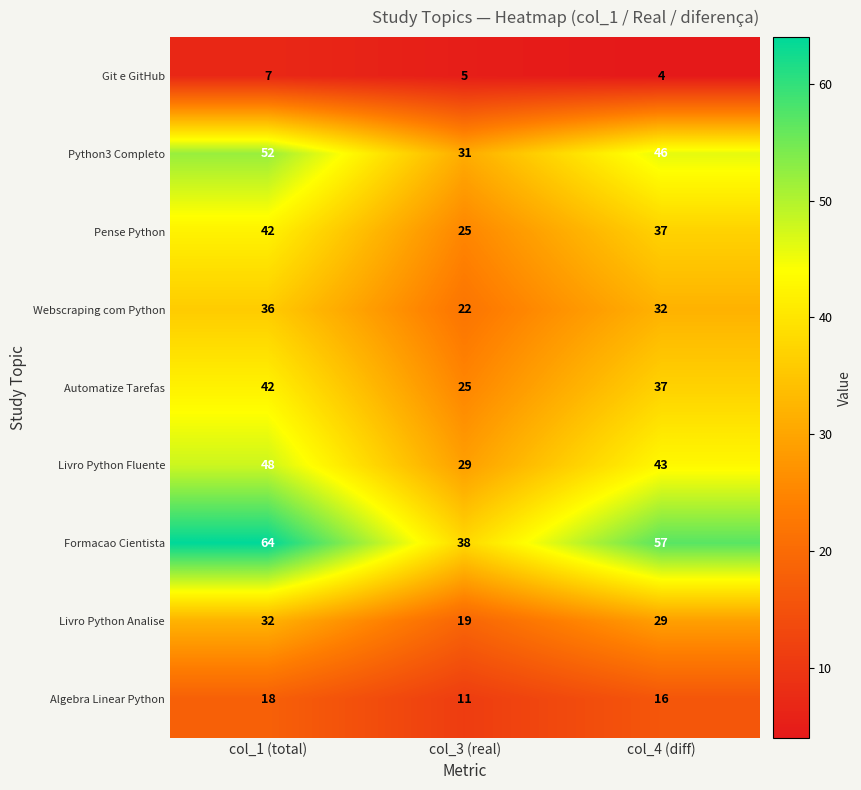

Is the value of Formacao Cientista at col_4 (diff) greater than the value of Automatize Tarefas at col_3 (real)?

Yes